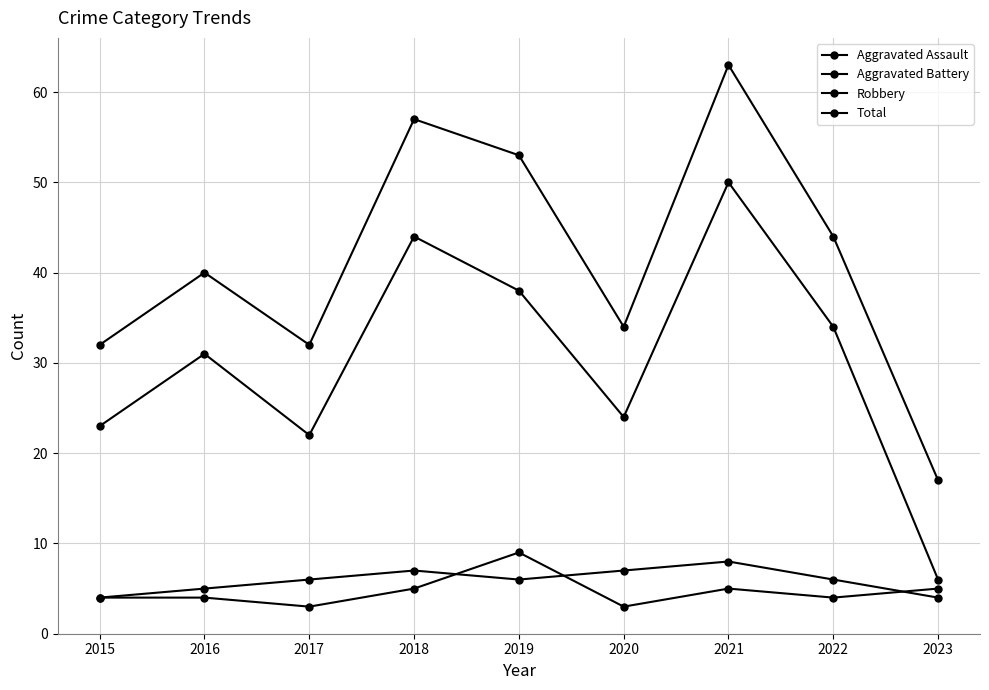

What is the difference between the second highest and second lowest values in the Robbery series?

22